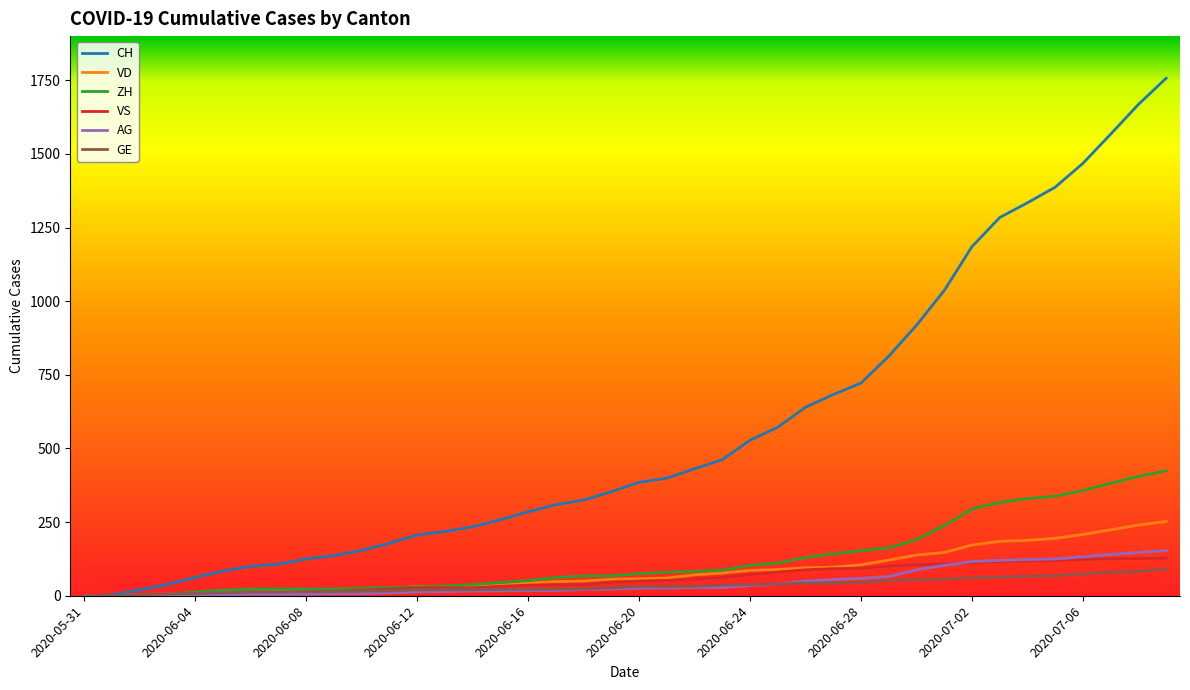

Which series has the largest total across all categories?

CH